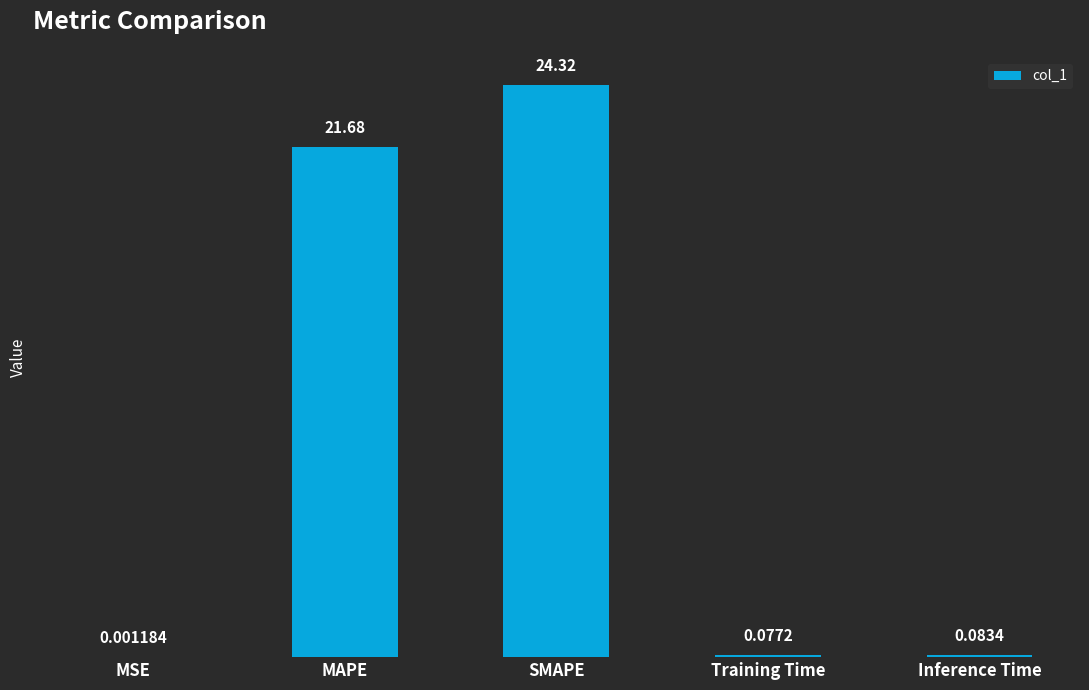

Which has a higher value, Inference Time or MSE?

Inference Time